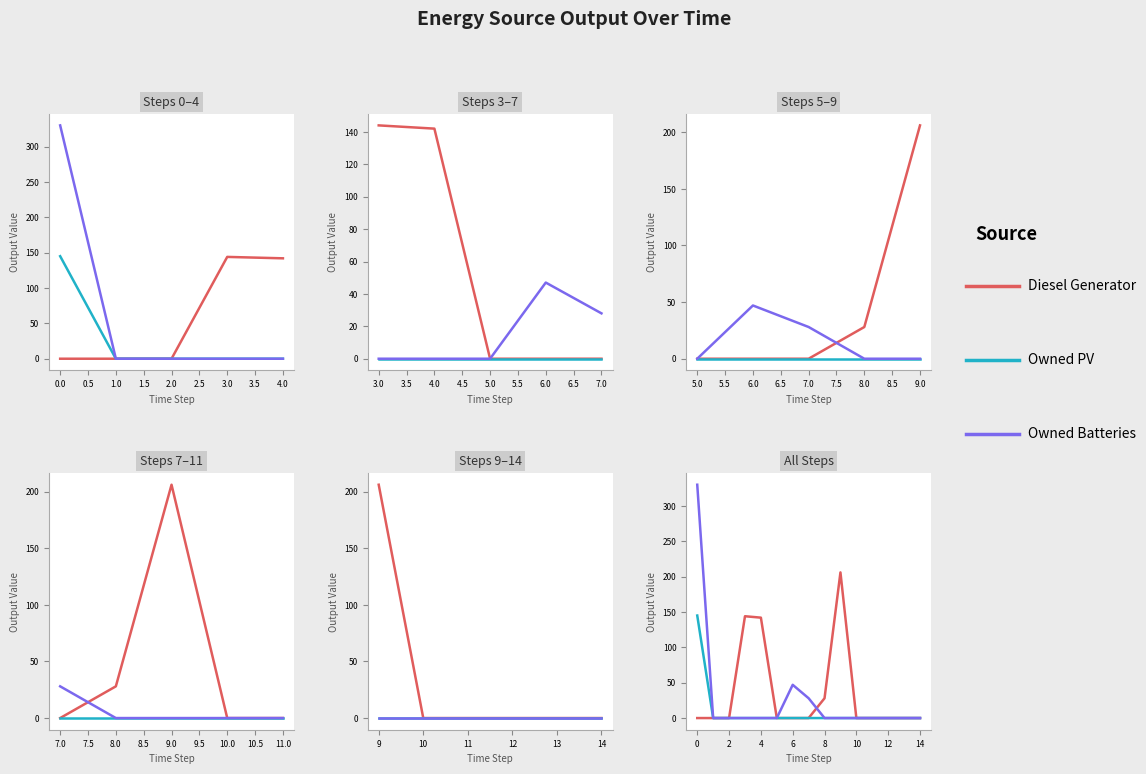

Is the value of Owned PV at 14 greater than the value of Owned Batteries at 2?

No